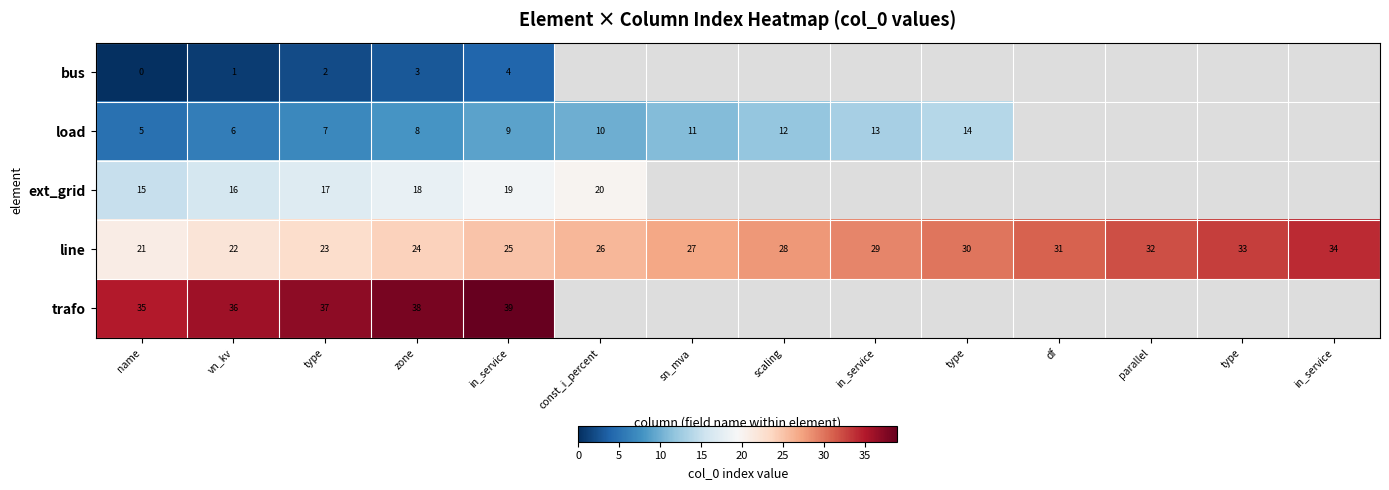

Where is line nearest to the value 27?

sn_mva